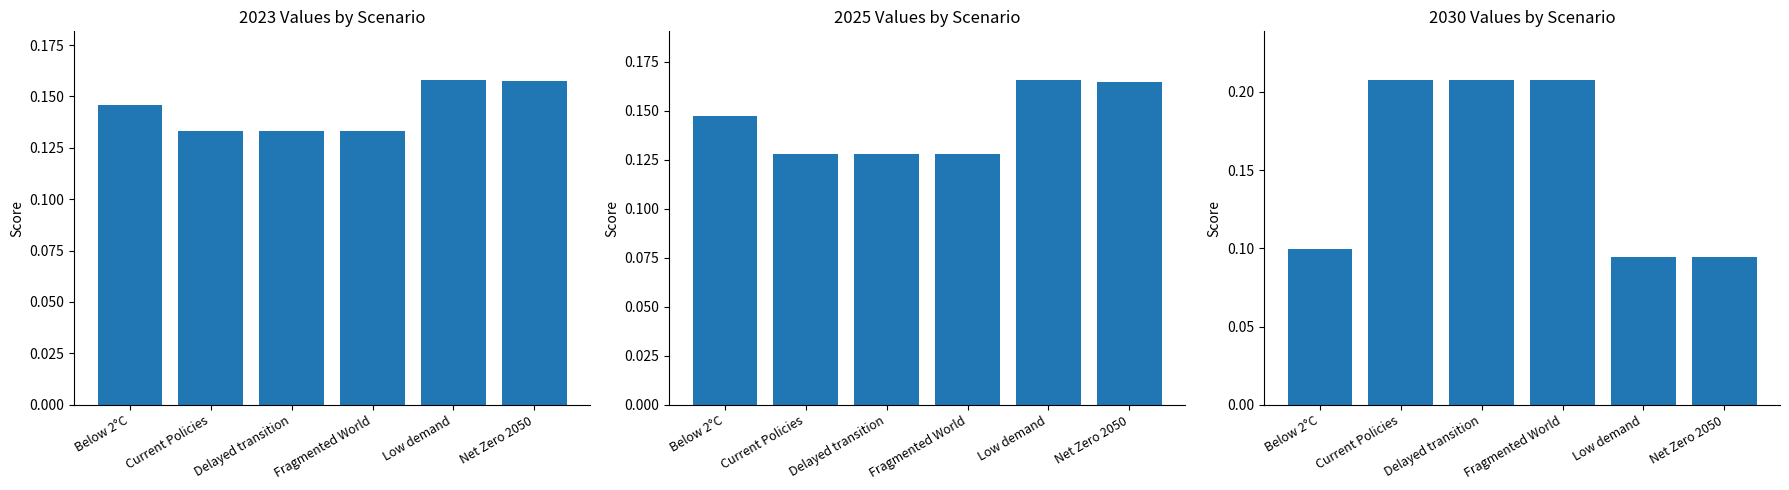

What is the label of the 6th bar from the right?

Below 2°C